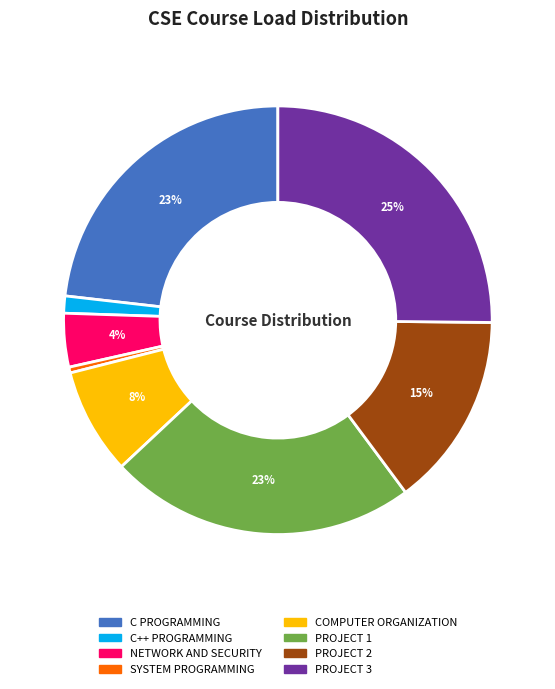

Is the sum of PROJECT 1 and SYSTEM PROGRAMMING greater than half?

No